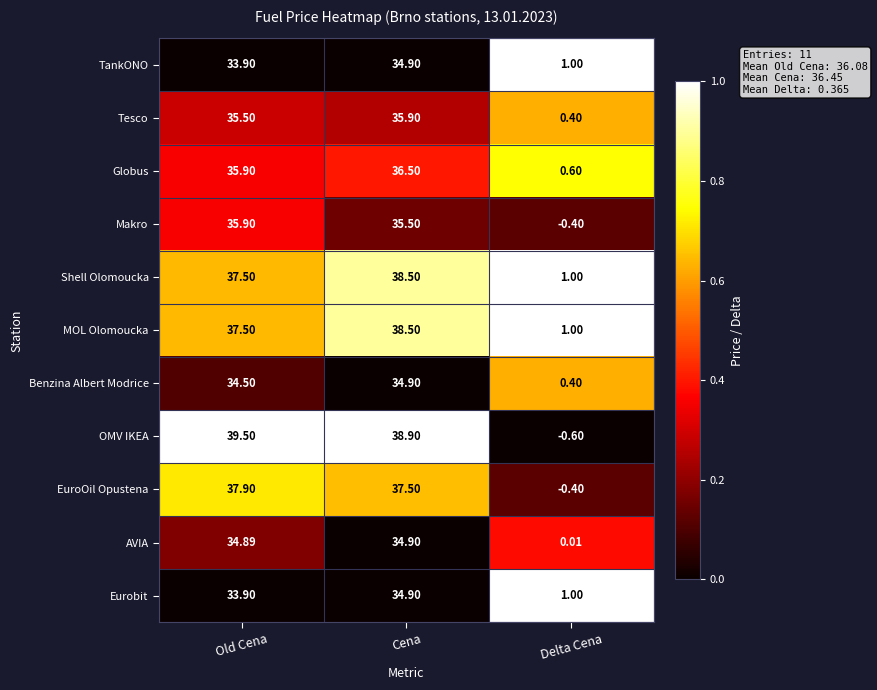

At which category is the sum across all series the highest?

Cena